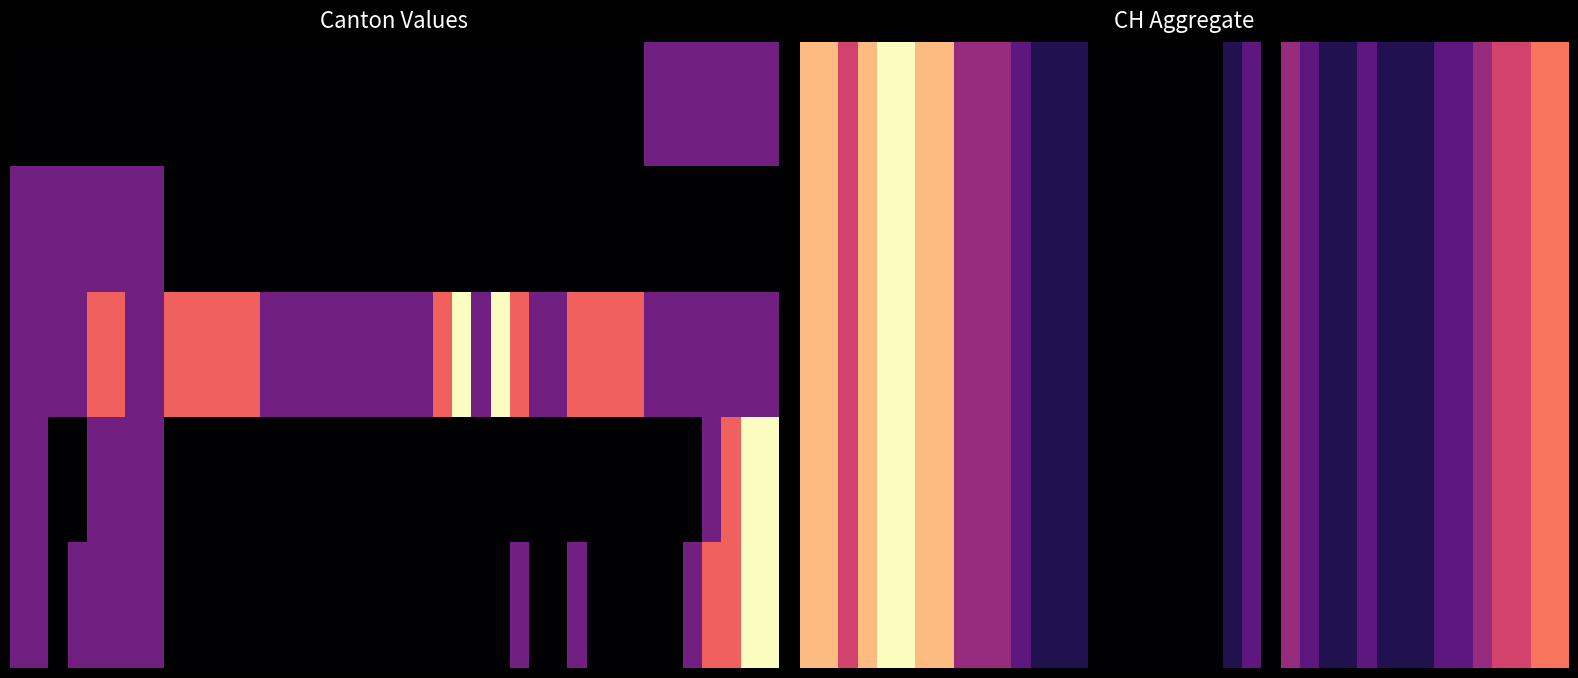

Is the value of row_0 at 39 greater than the value of row_2 at 0?

No